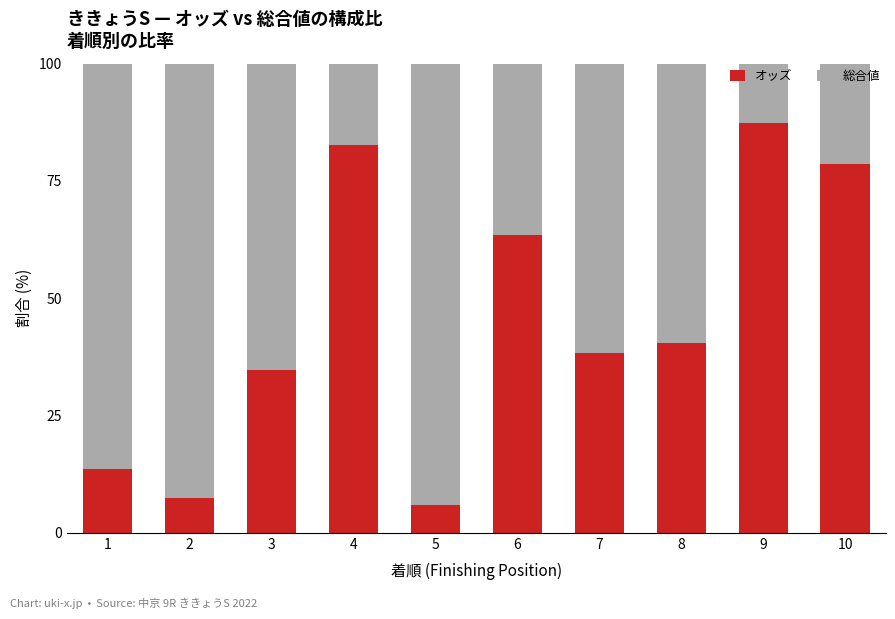

What is the maximum value for オッズ?

87.3